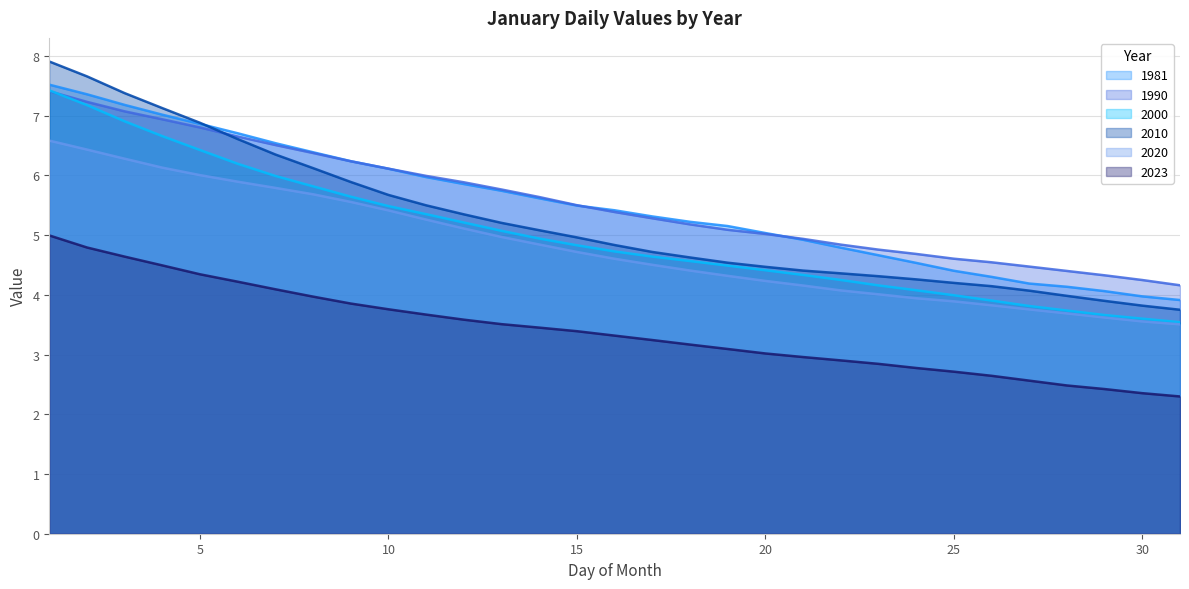

What is the approximate value of 2010 at 14?

5.1